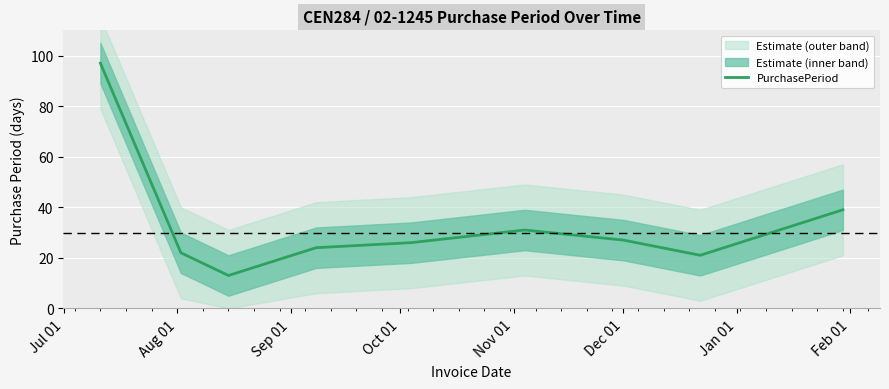

How many points are lower than both their immediate neighbors (excluding endpoints)?

2